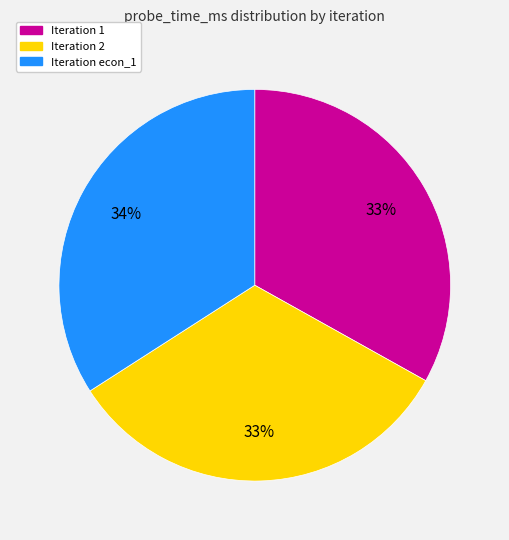

To the nearest percent, what is the difference between the largest and smallest slice percentages?

1%